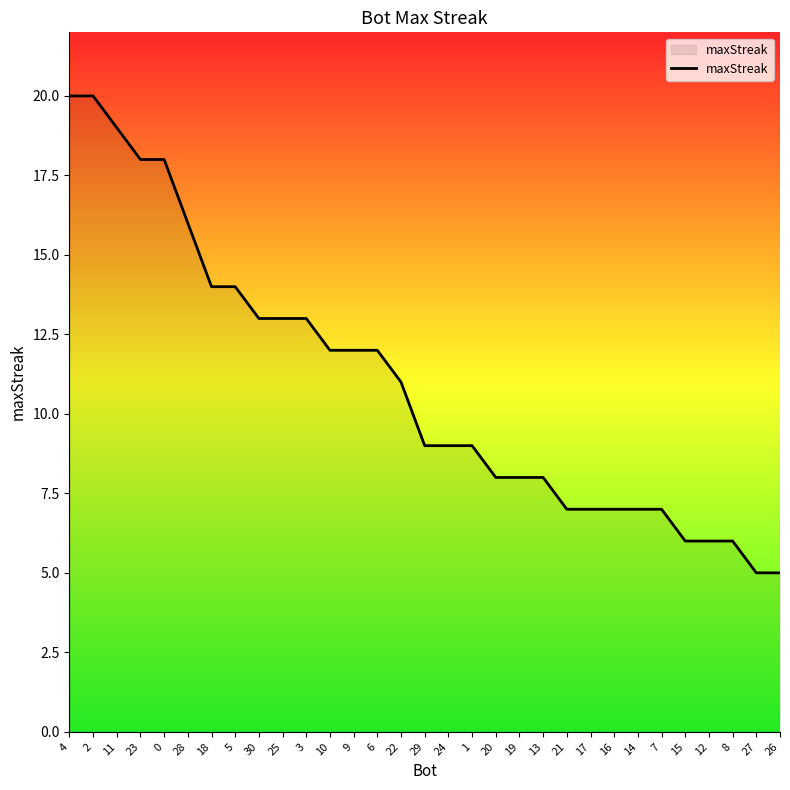

What is the maximum value shown in the chart?

20